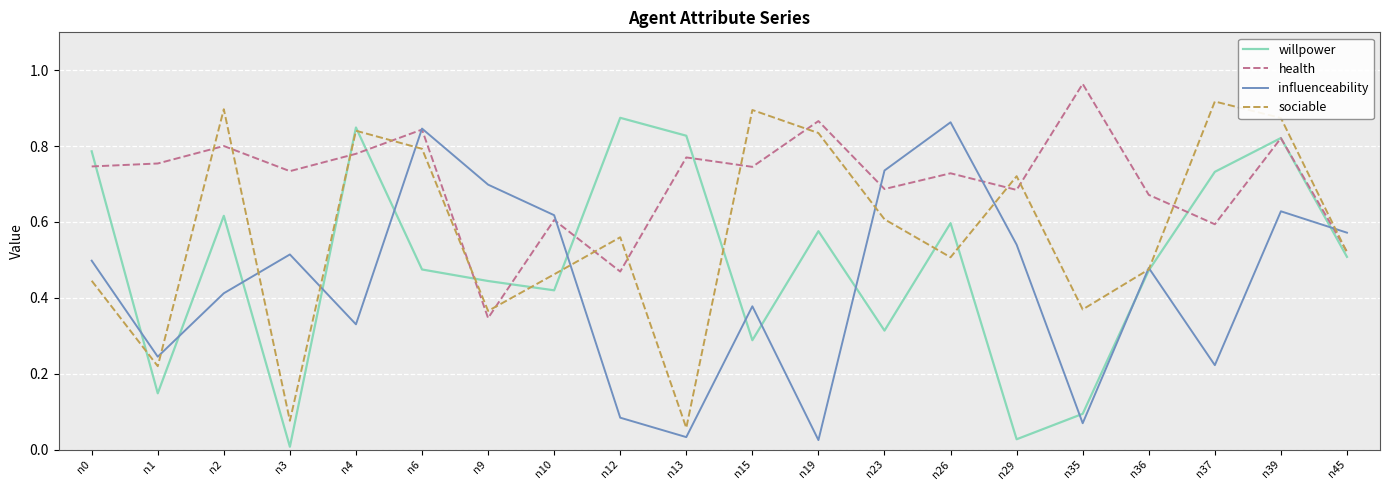

List the series in order of their overall mean, lowest first.

influenceability, willpower, sociable, health